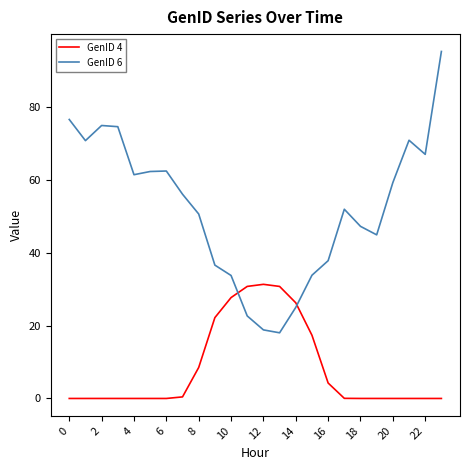

What is the difference between the maximum and minimum values in the GenID 4 series?

31.3